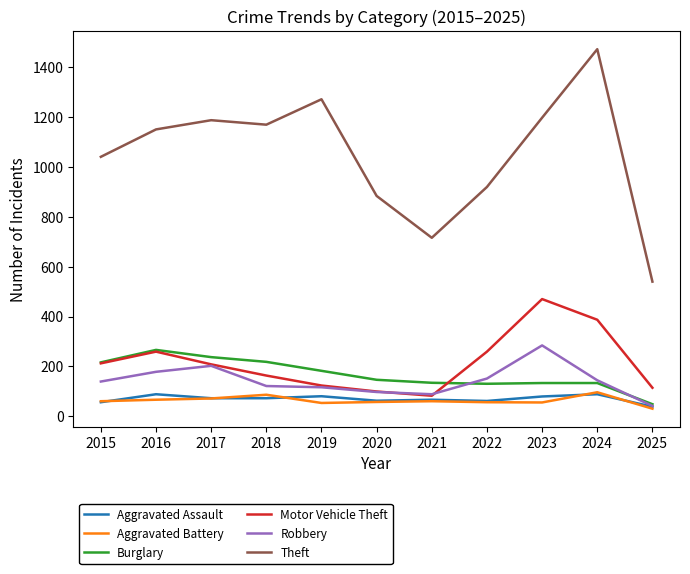

The value of Aggravated Battery at 2016 is 66. True or false?

True